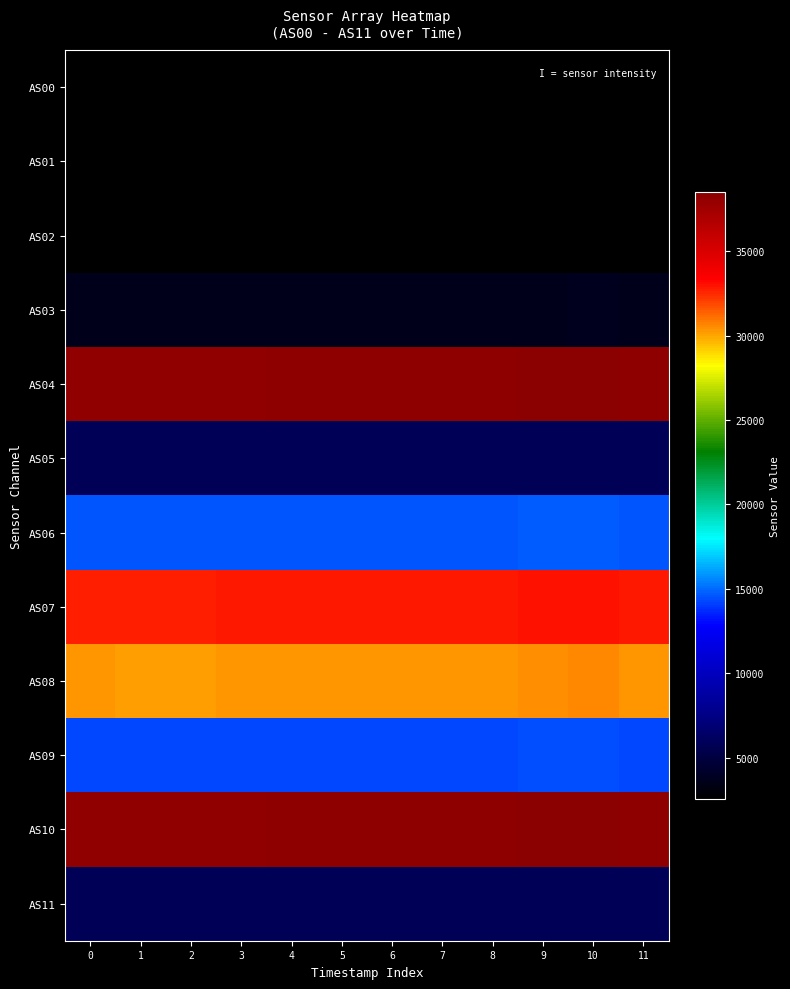

Reading right to left, what are all the values shown in this chart?

AS00: 11=2559	10=2574	9=2566	8=2560	7=2558	6=2559	5=2555	4=2558	3=2551	2=2549	1=2548	0=2551
AS01: 11=2592	10=2607	9=2600	8=2594	7=2594	6=2593	5=2590	4=2593	3=2586	2=2580	1=2580	0=2584
AS02: 11=2635	10=2652	9=2644	8=2636	7=2634	6=2635	5=2633	4=2636	3=2628	2=2622	1=2625	0=2627
AS03: 11=3652	10=3675	9=3664	8=3655	7=3653	6=3652	5=3646	4=3652	3=3643	2=3634	1=3637	0=3641
AS04: 11=38313	10=38526	9=38411	8=38314	7=38289	6=38296	5=38264	4=38314	3=38208	2=38118	1=38152	0=38193
AS05: 11=5850	10=5884	9=5866	8=5850	7=5848	6=5844	5=5840	4=5846	3=5832	2=5818	1=5824	0=5832
AS06: 11=14610	10=14679	9=14644	8=14611	7=14603	6=14604	5=14601	4=14607	3=14577	2=14559	1=14564	0=14581
AS07: 11=32856	10=33023	9=32933	8=32856	7=32857	6=32832	5=32843	4=32850	3=32794	2=32728	1=32752	0=32764
AS08: 11=30350	10=30545	9=30446	8=30357	7=30336	6=30331	5=30300	4=30349	3=30269	2=30209	1=30212	0=30238
AS09: 11=14336	10=14455	9=14393	8=14346	7=14331	6=14328	5=14315	4=14342	3=14291	2=14253	1=14258	0=14280
AS10: 11=38317	10=38529	9=38415	8=38309	7=38291	6=38298	5=38269	4=38309	3=38216	2=38149	1=38153	0=38199
AS11: 11=5856	10=5884	9=5868	8=5854	7=5850	6=5850	5=5844	4=5854	3=5834	2=5824	1=5828	0=5834